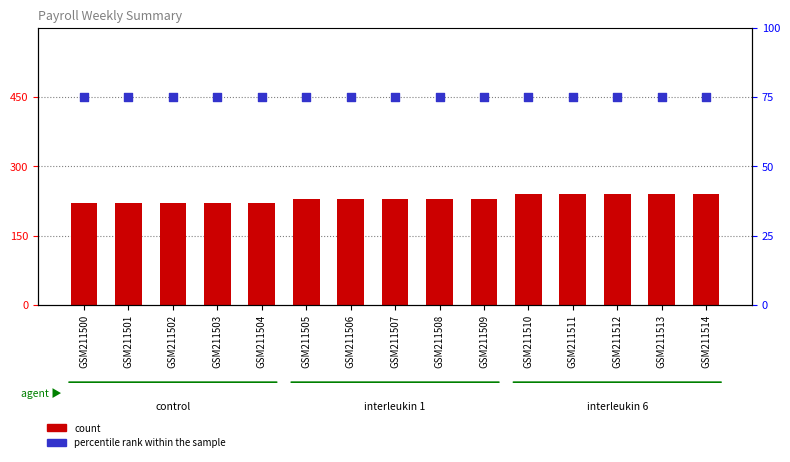

What are all the series names shown in the legend?

count, percentile rank within the sample